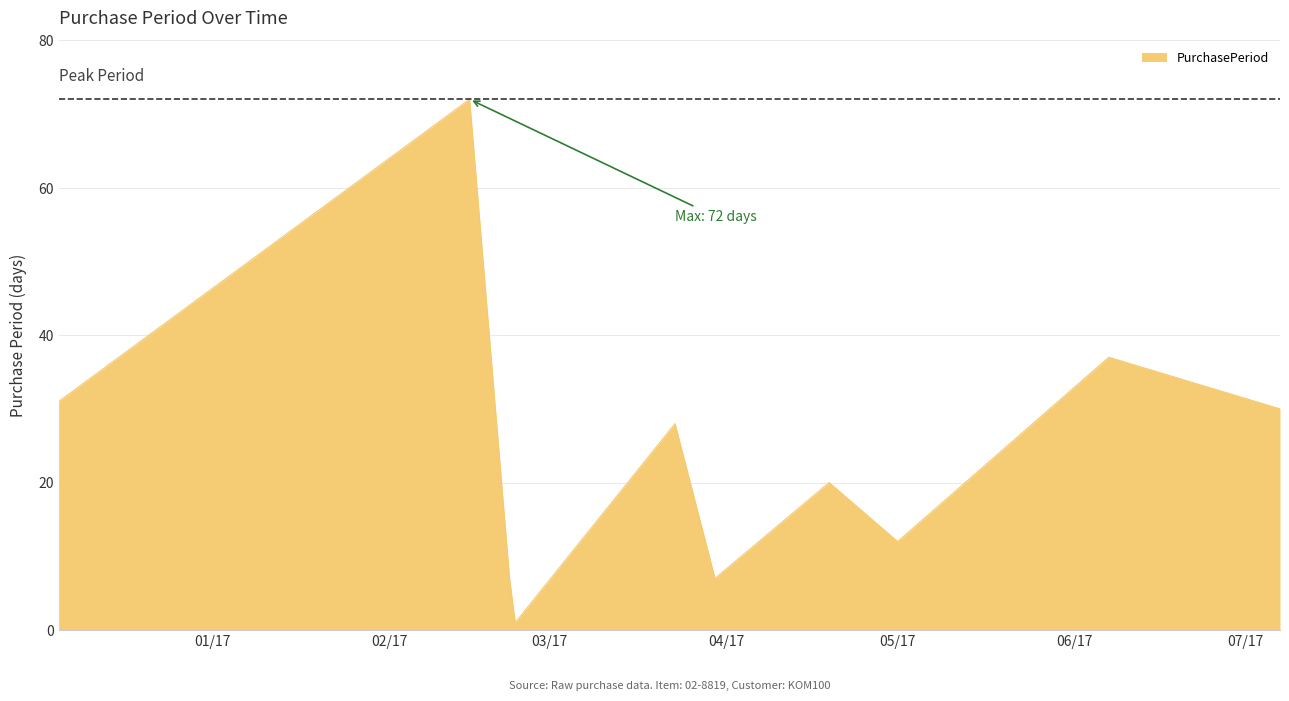

How many lines are shown in the chart?

1